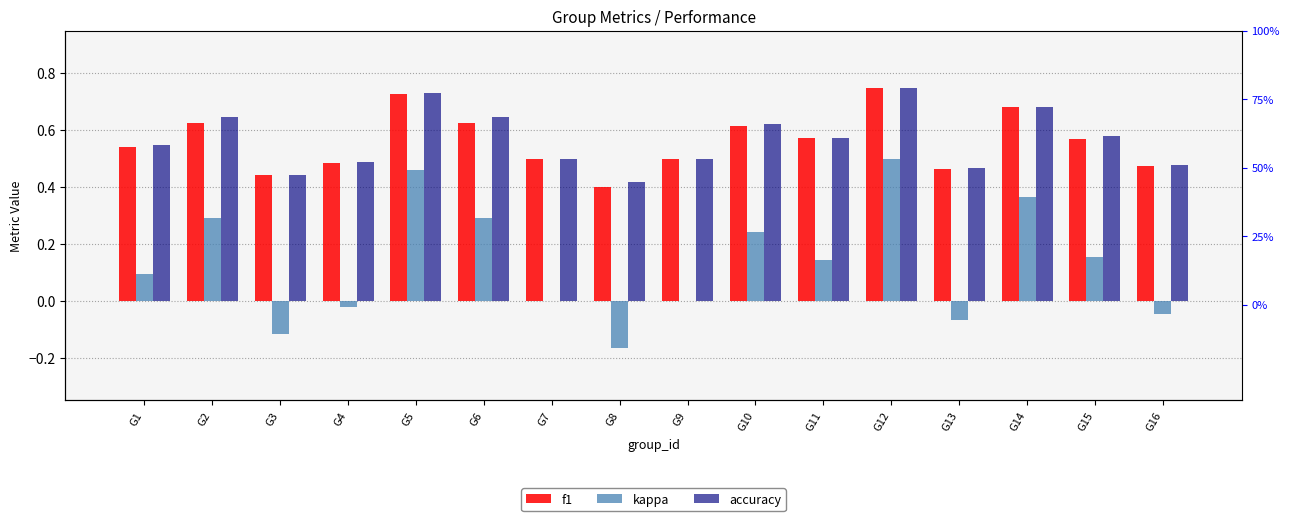

What is the difference between the maximum and minimum values in the accuracy series?

0.3